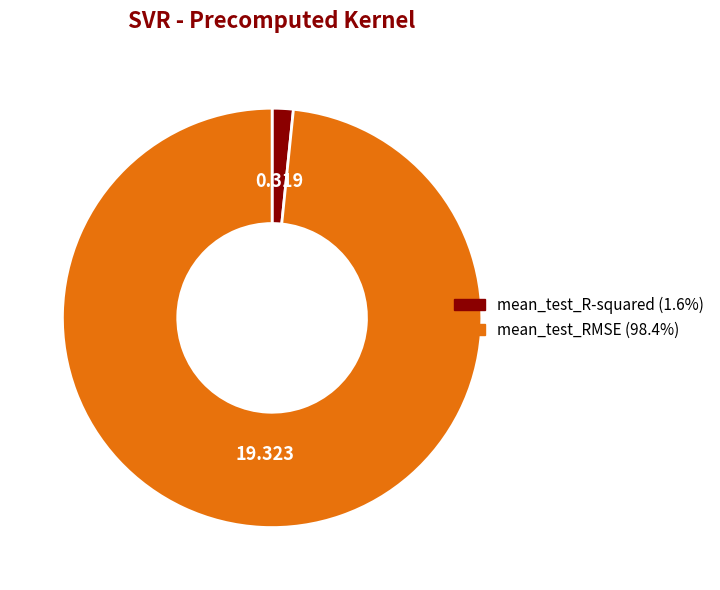

Is the sum of mean_test_RMSE and mean_test_R-squared greater than half?

Yes